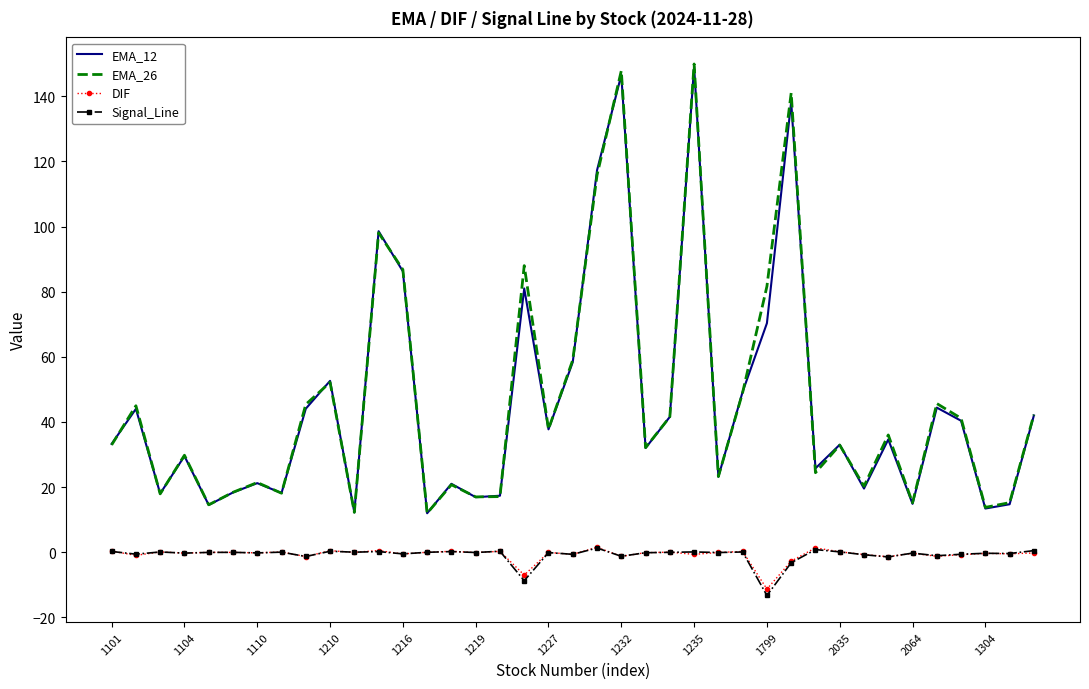

Which series has the widest spread of values?

EMA_26